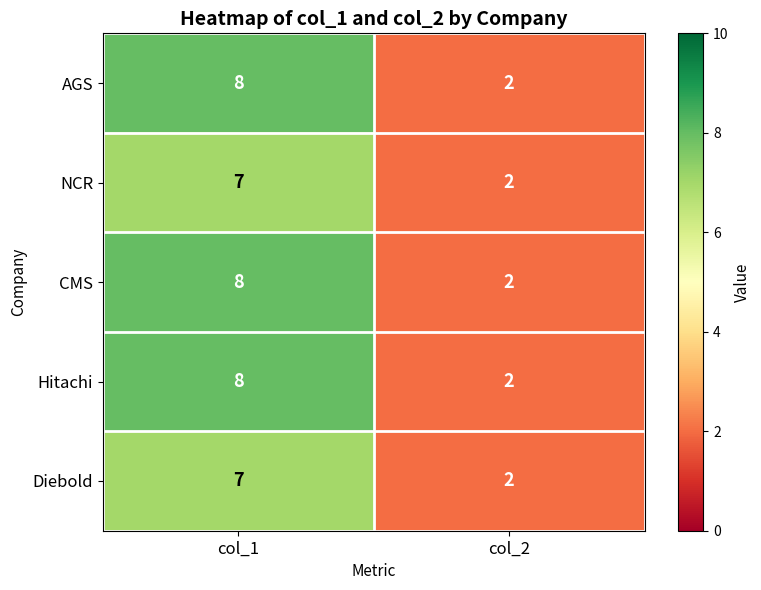

What value does the Hitachi series have at col_1?

8